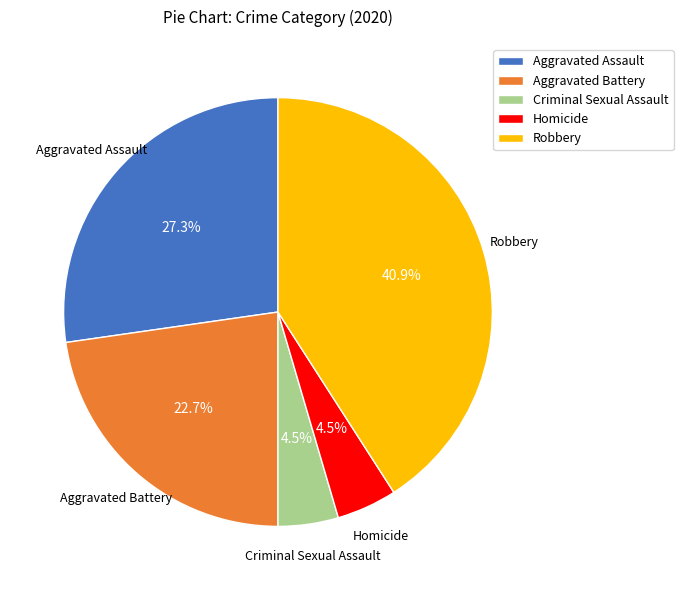

How much of the chart is everything except Aggravated Battery?

77.3%